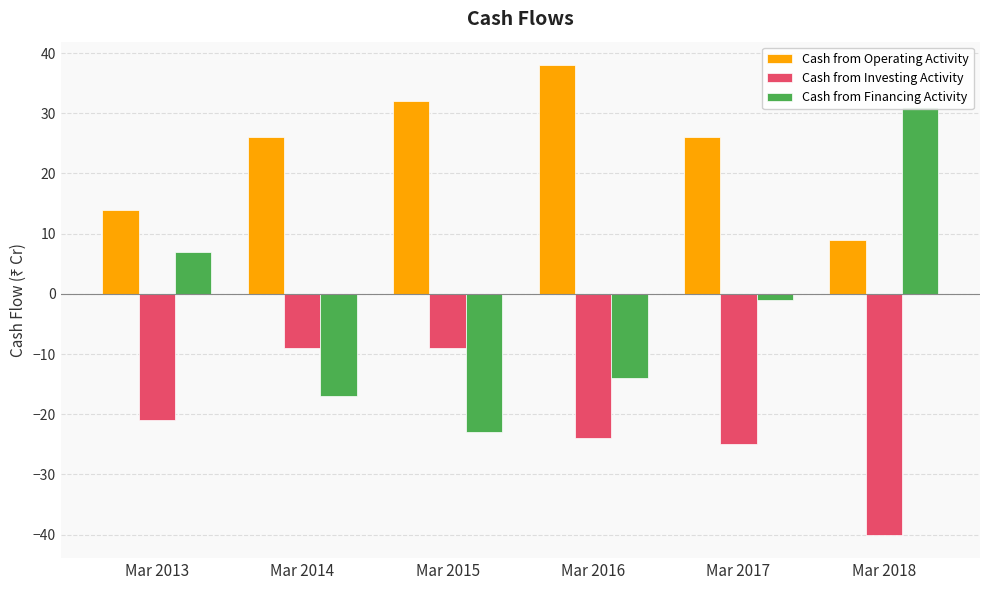

Which series has the widest spread of values?

Cash from Financing Activity